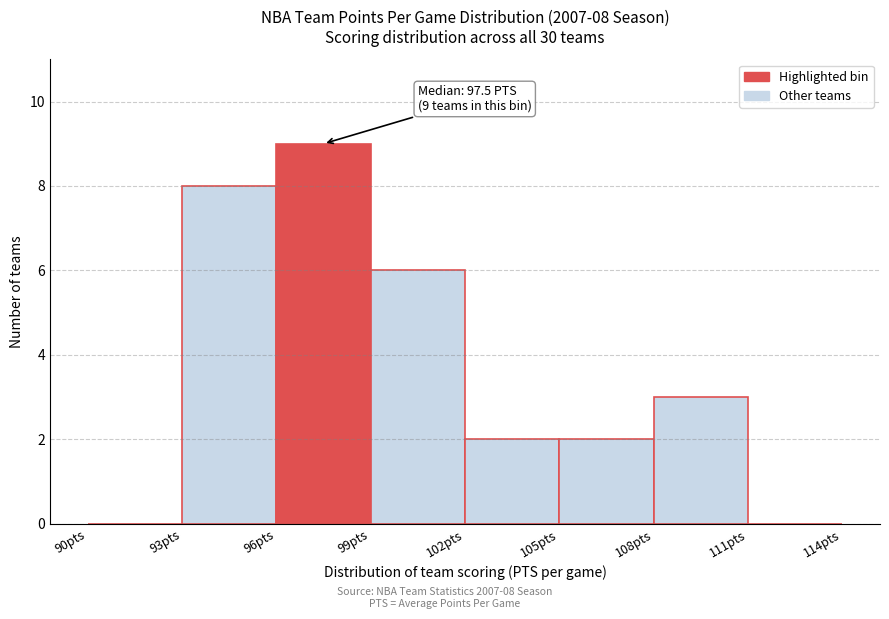

Which range on the x-axis has the tallest bar?

96 to 99